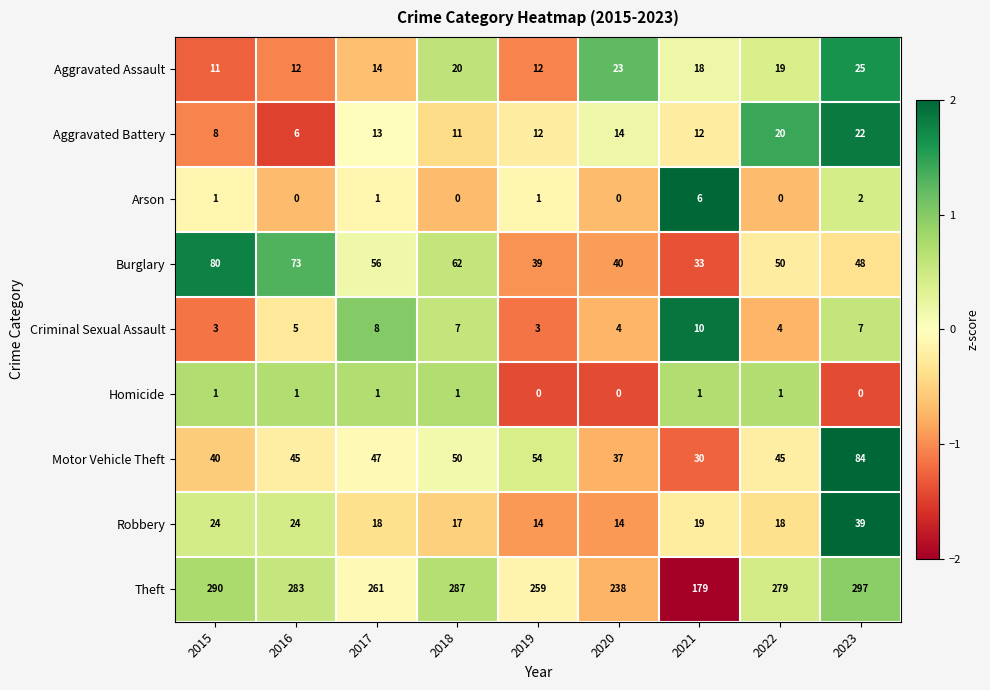

Between 2016 and 2019, which series saw the biggest shift?

Burglary